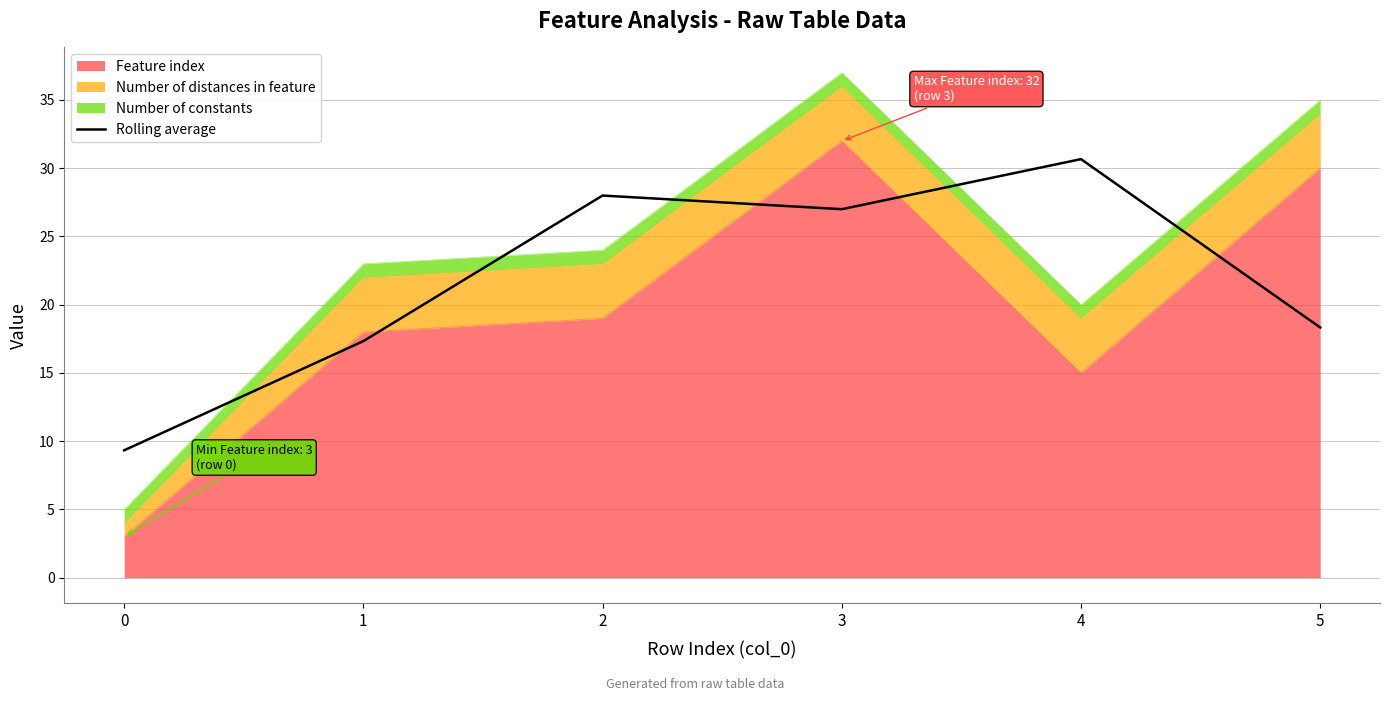

The value at 0 is 13.7. True or false?

False